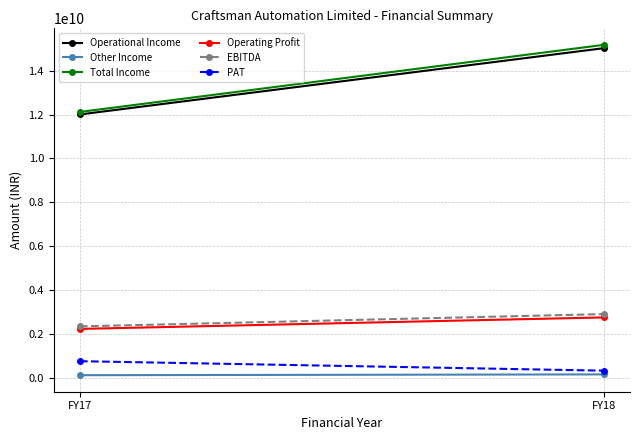

At which label does Other Income reach its peak?

FY18